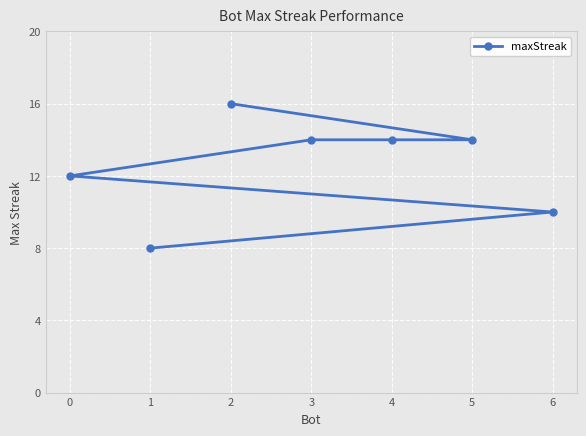

Reading left to right, transcribe all the data shown in this chart.

0=12	1=8	2=16	3=14	4=14	5=14	6=10